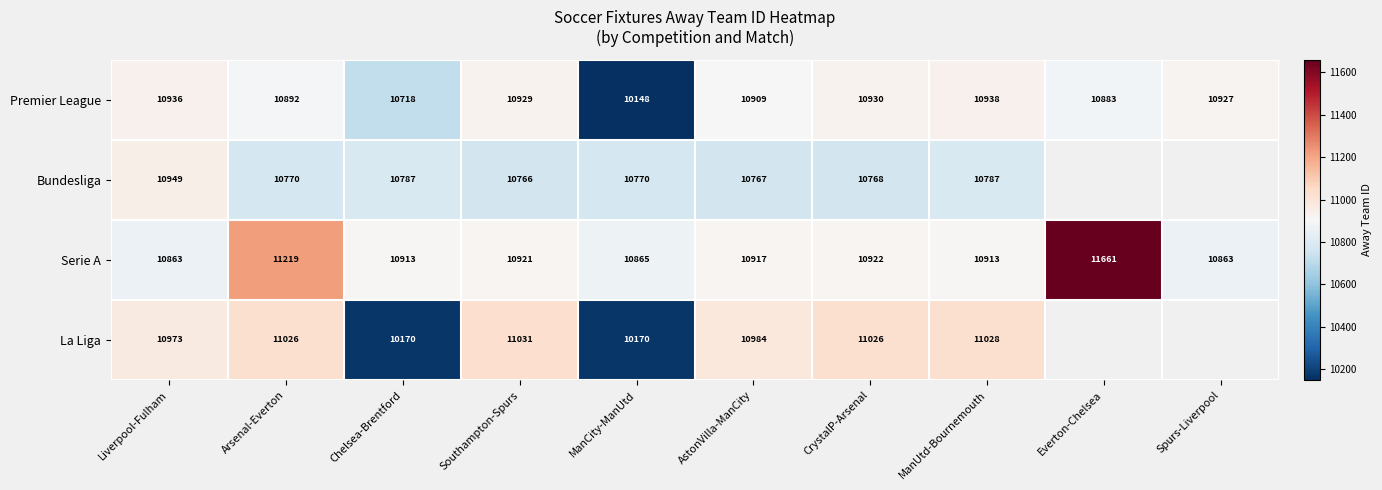

What is the spread (max minus min) of values at AstonVilla-ManCity?

217